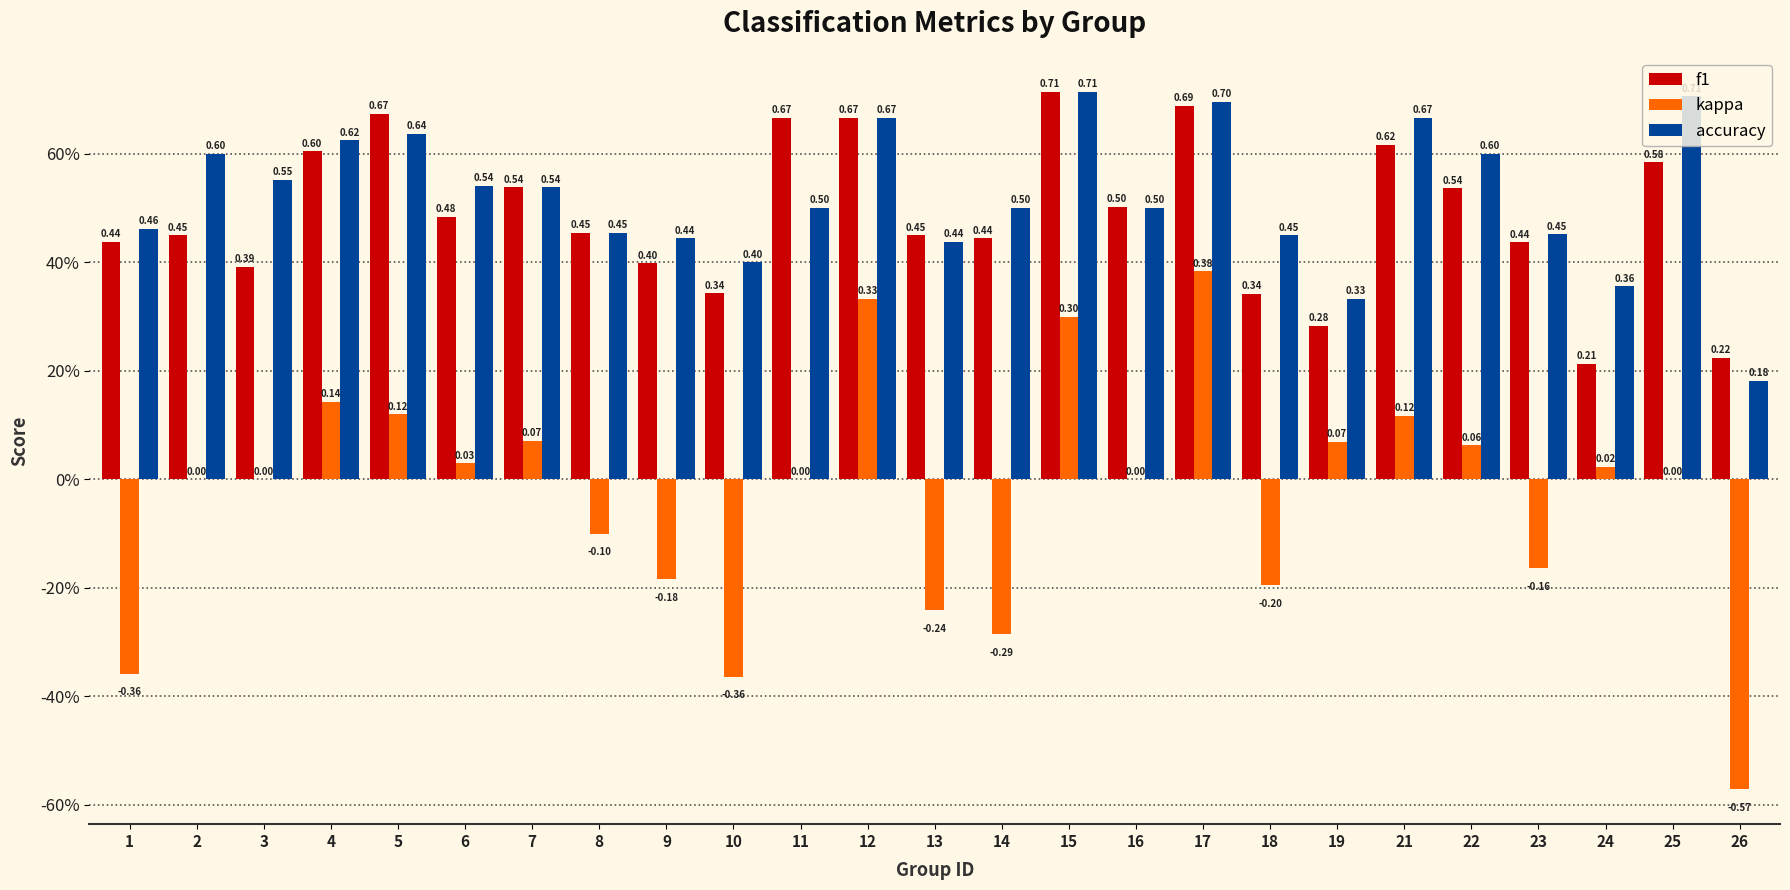

What is the smallest value displayed?

-0.6